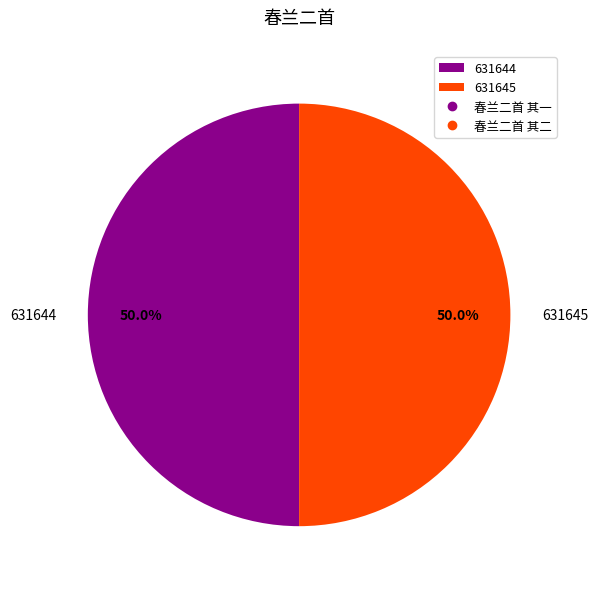

What is the total percentage of 631644 and 631645?

100.0%